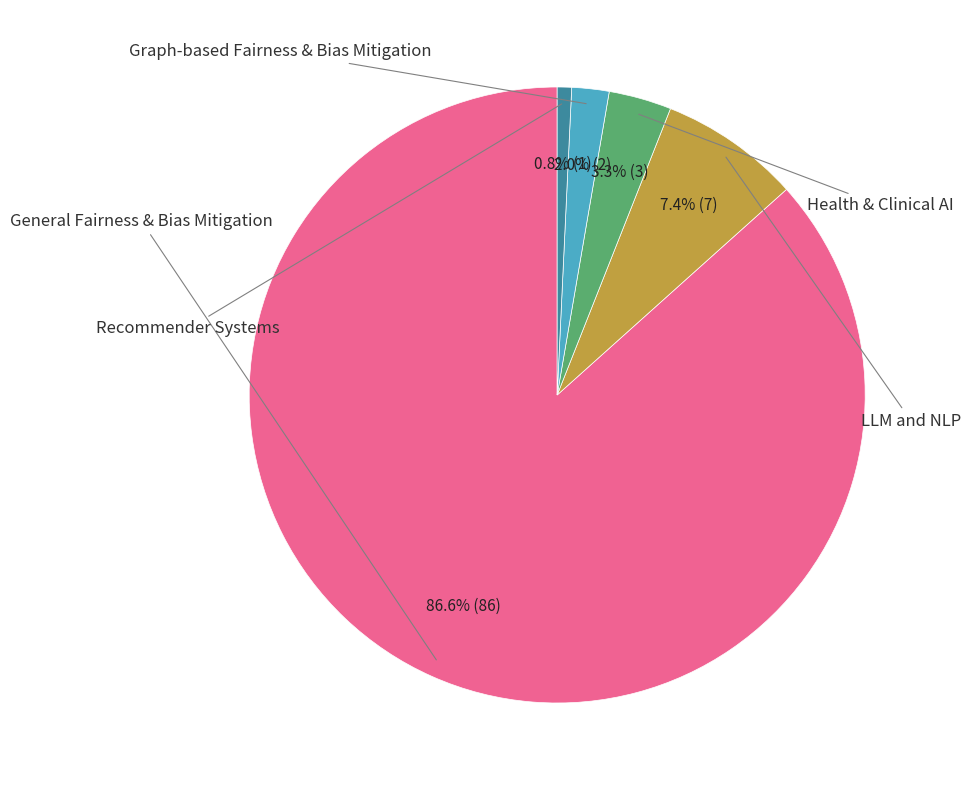

Count the number of slices in the pie.

5